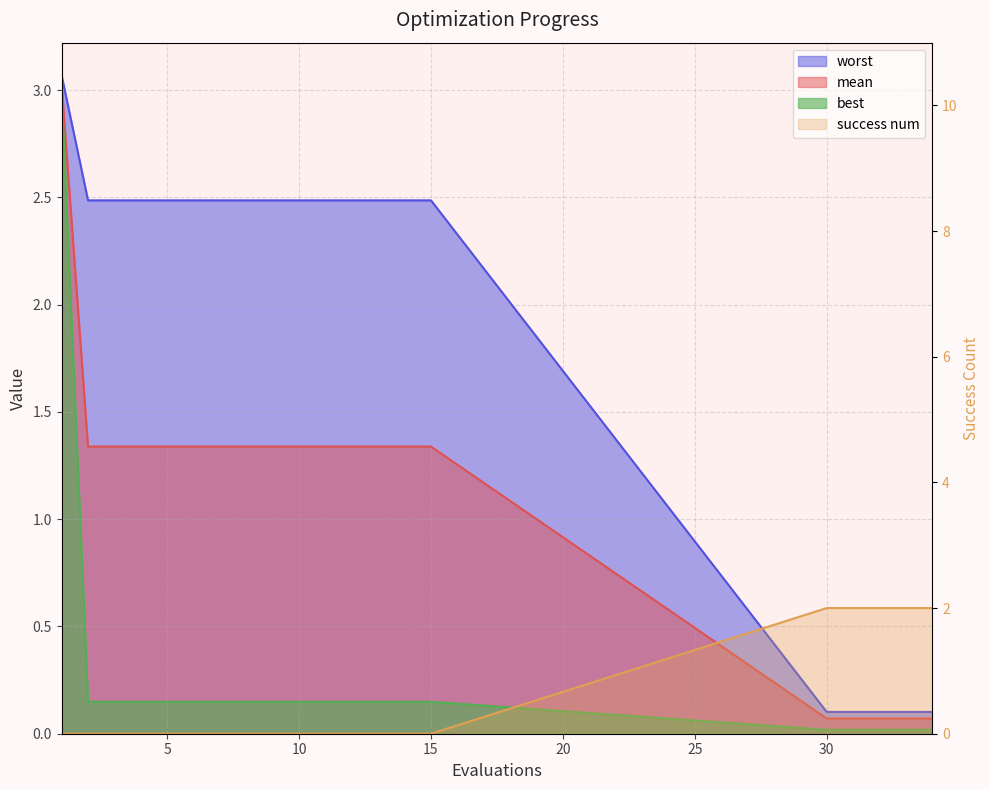

Rank the series at 34 from highest to lowest value.

success num, worst, mean, best